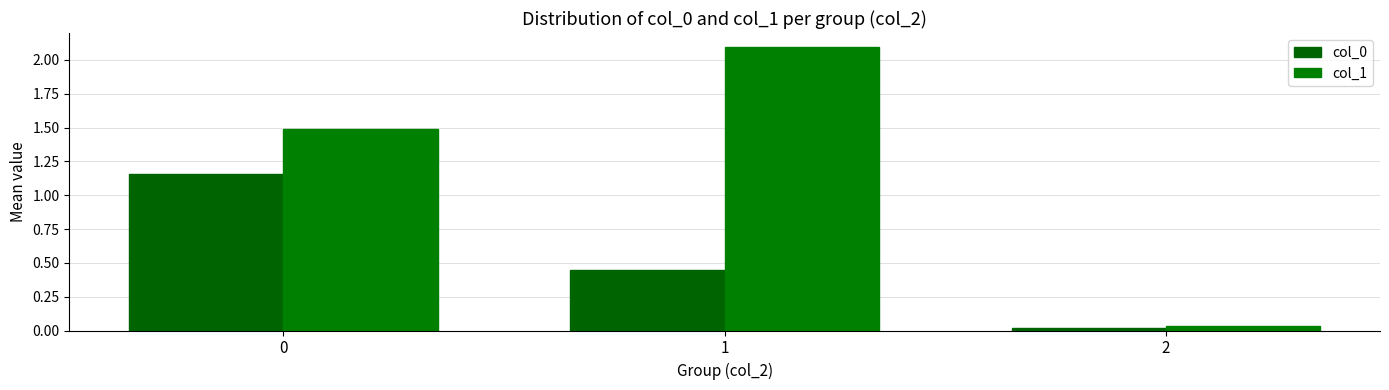

Does the chart contain stacked bars?

No